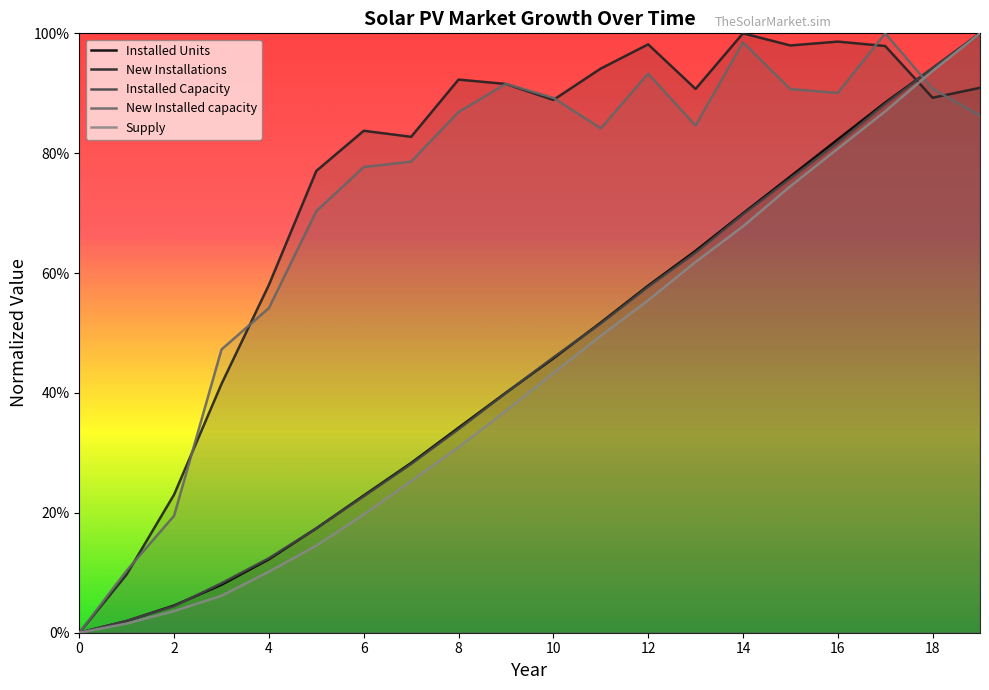

What is the sum of all Installed Units values?

9.0